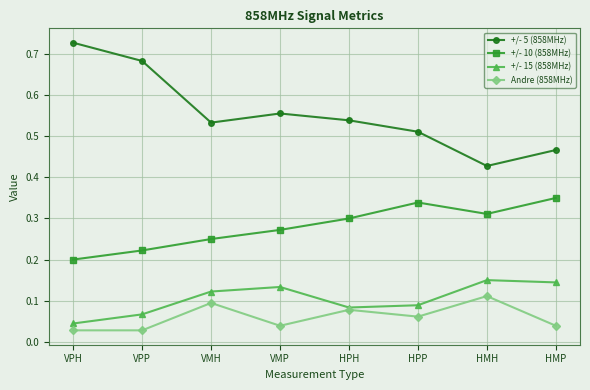

True or false: +/- 5 (858MHz) has more than 2 interior local peaks.

False